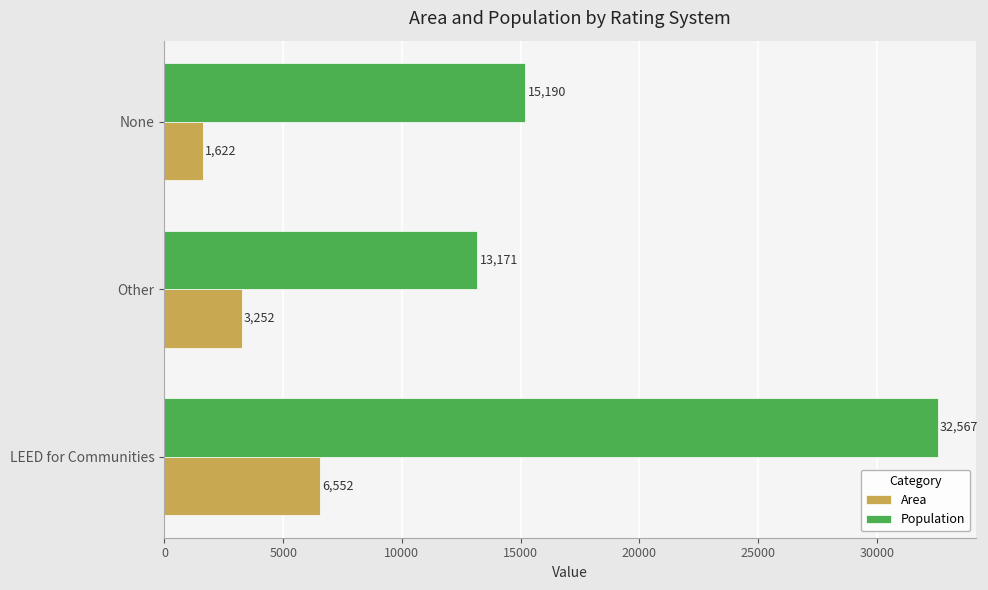

Which series has the widest spread of values?

Population